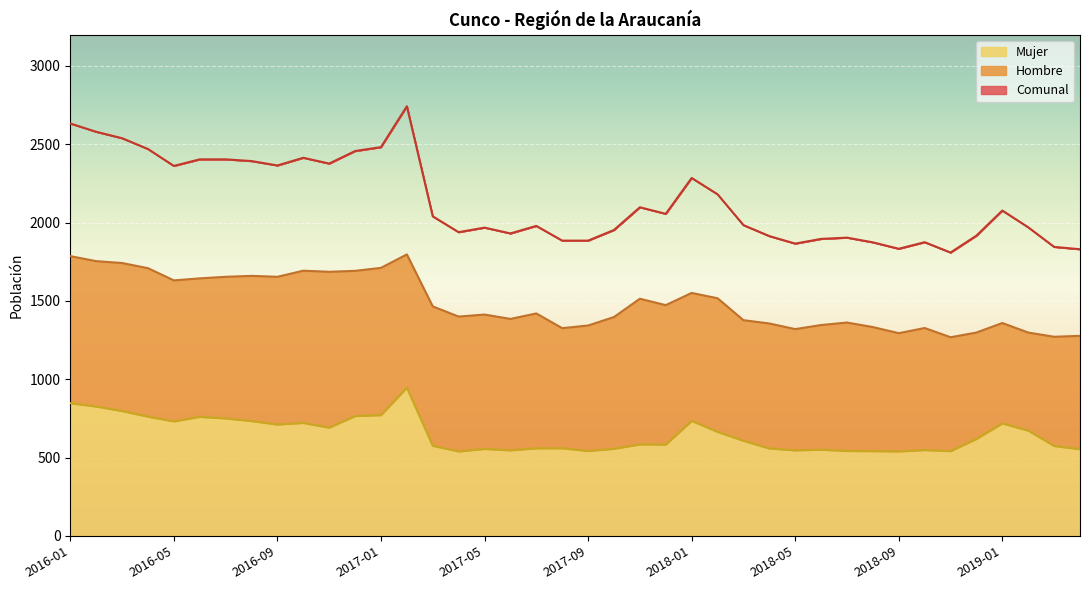

Which has a higher value, 2017-02 or 2017-07?

2017-02